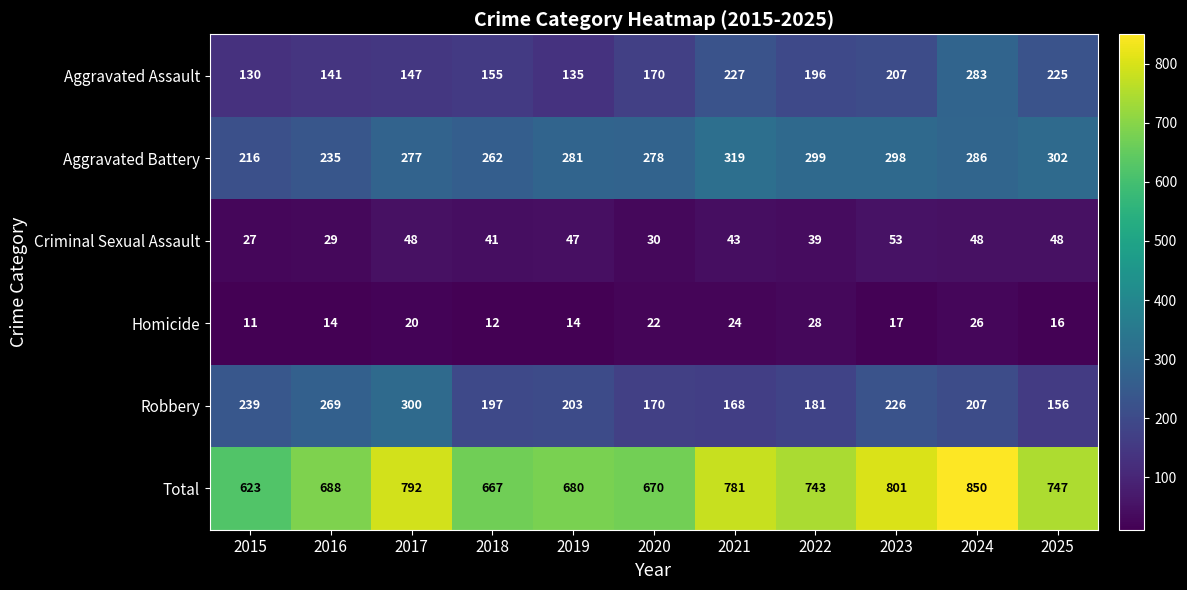

What is the average value of the Criminal Sexual Assault series?

41